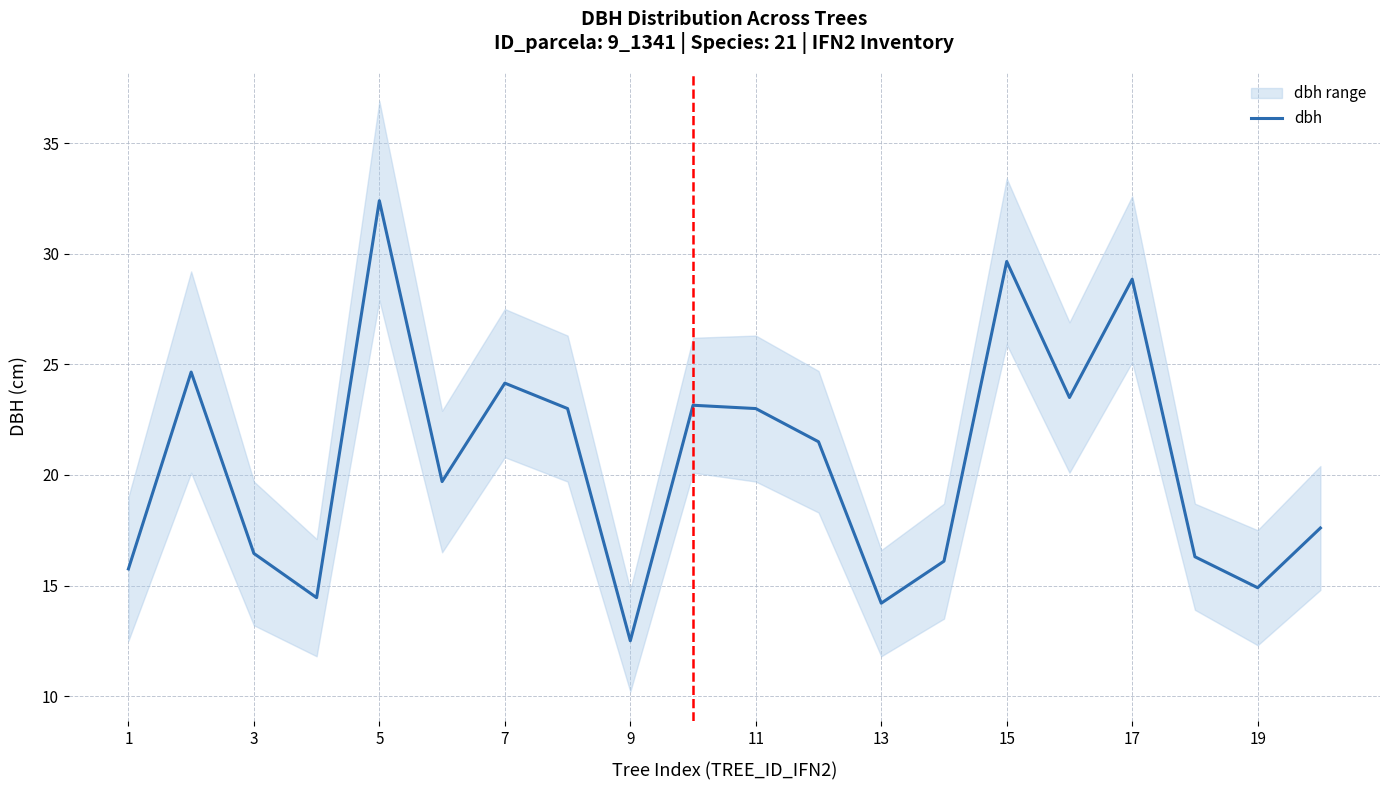

What is the highest value of the dbh series?

32.4